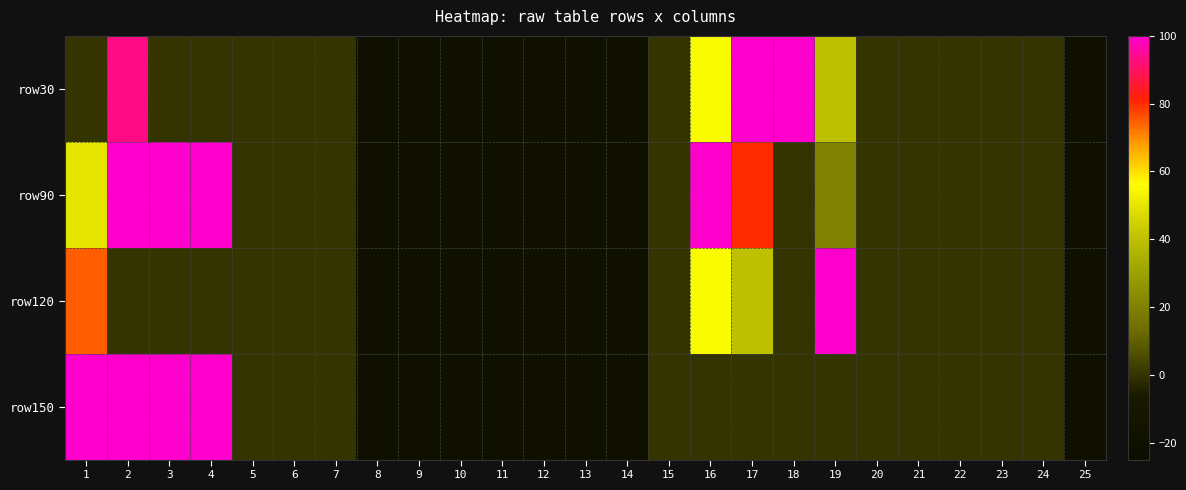

At how many categories does at least one series exceed 50?

8